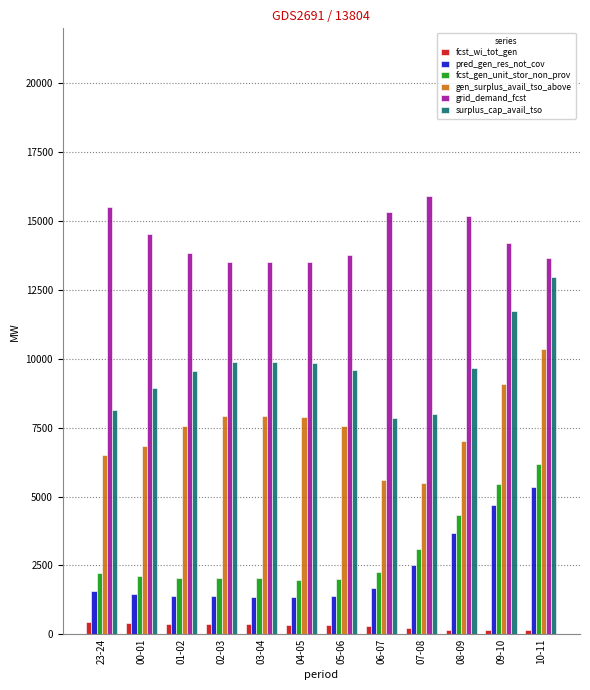

True or false: grid_demand_fcst has a value of 24853 at 07-08.

False